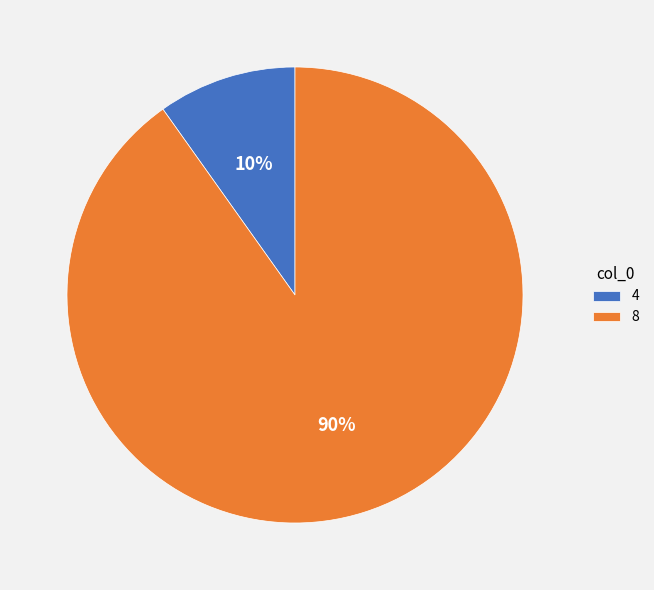

Which has a higher value, 4 or 8?

8